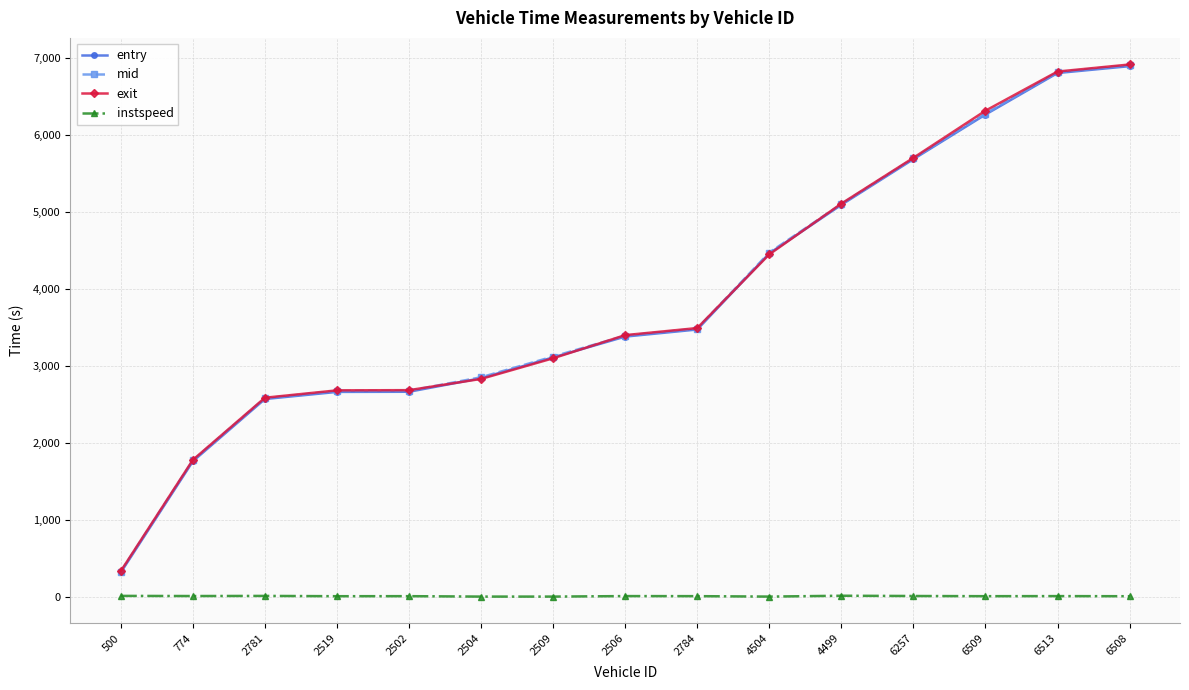

Is the value of entry at 4504 greater than the value of exit at 2781?

Yes